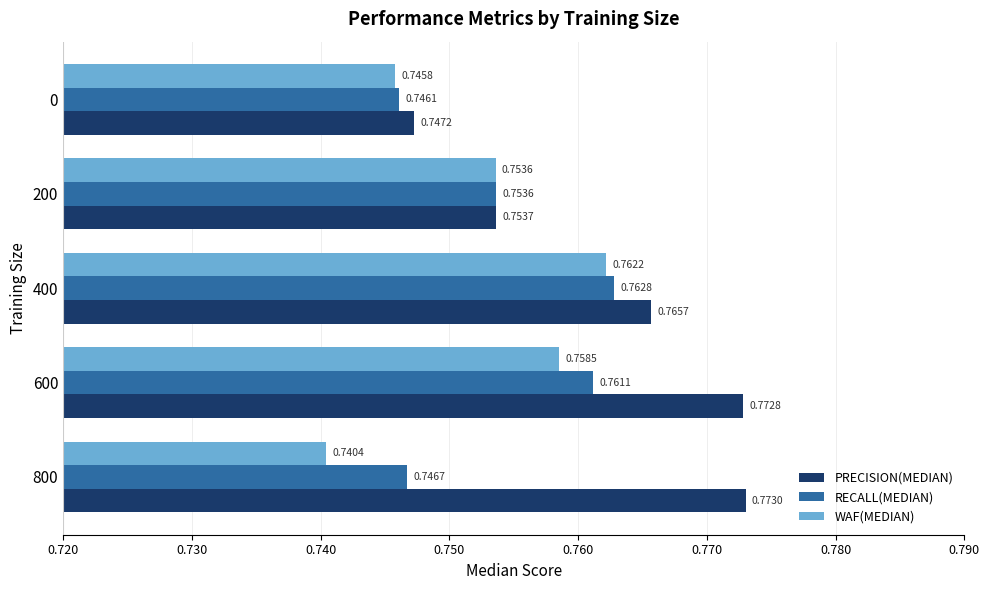

List the series in order of their peak value, lowest first.

WAF(MEDIAN), RECALL(MEDIAN), PRECISION(MEDIAN)